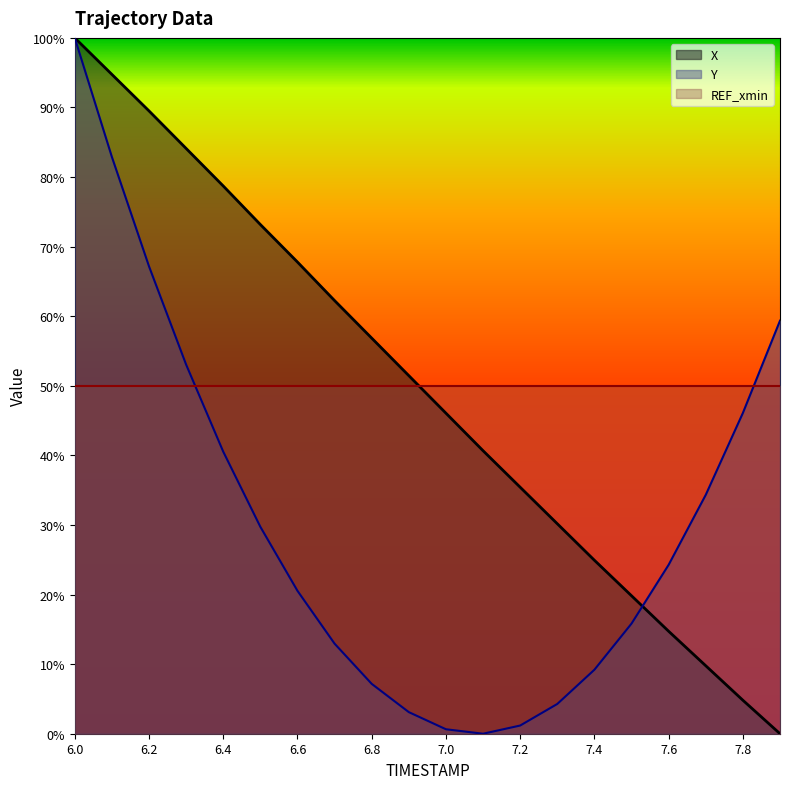

At how many categories does at least one series exceed 0?

20